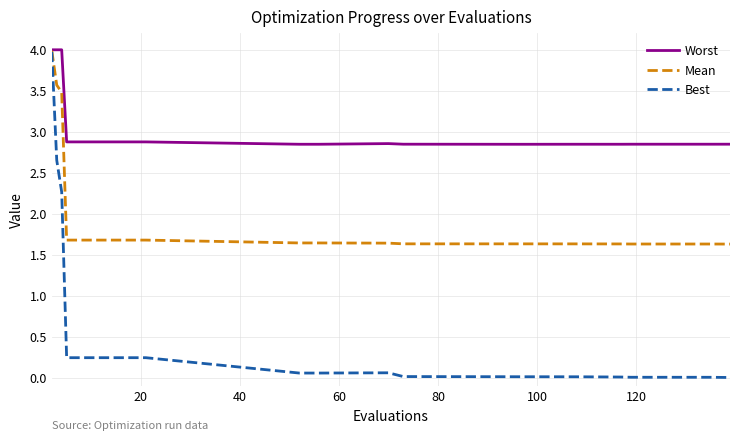

What is the maximum value for Mean?

4.0